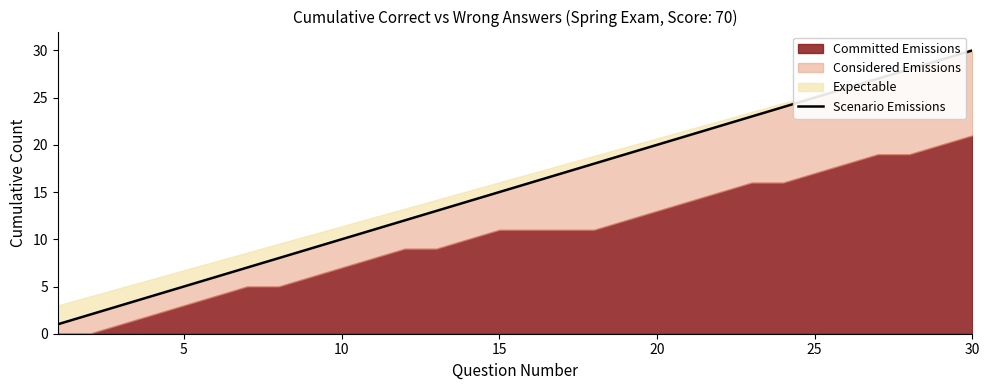

True or false: the data has more than 1 interior local peaks.

False